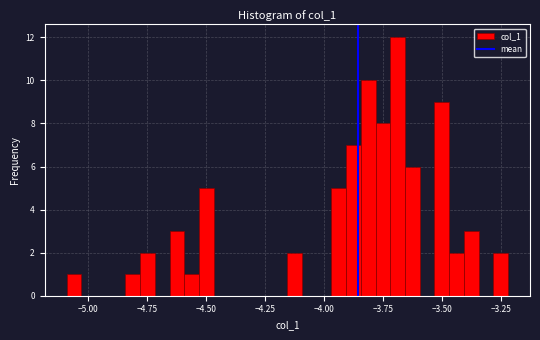

Around what value on the x-axis is the tallest bar? Give the approximate position of its centre, as read against the axis.

-3.70